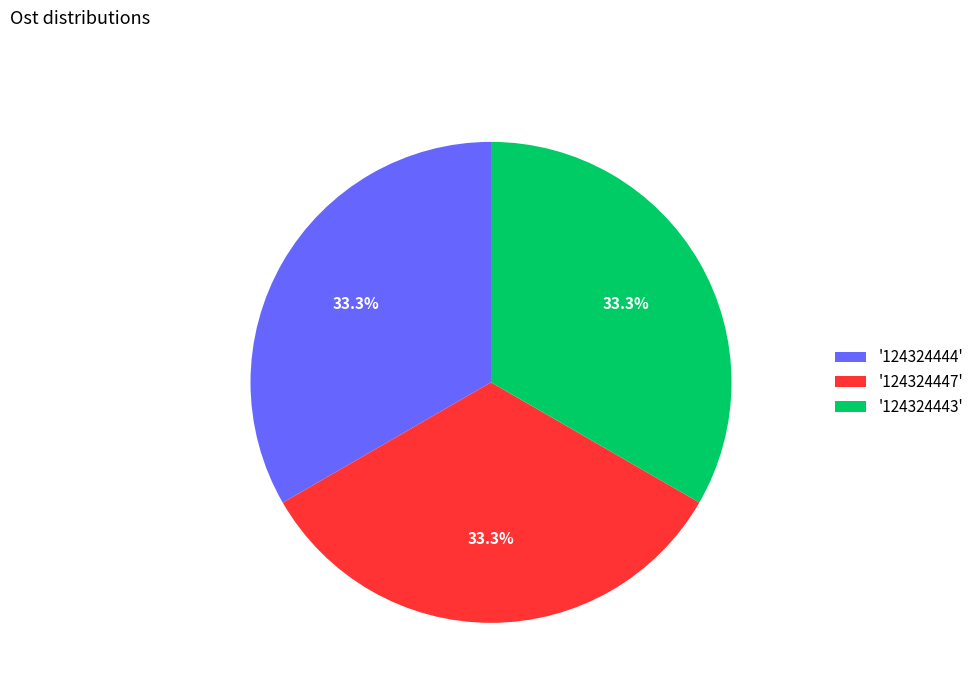

What percentage is NOT represented by '124324444'?

66.7%